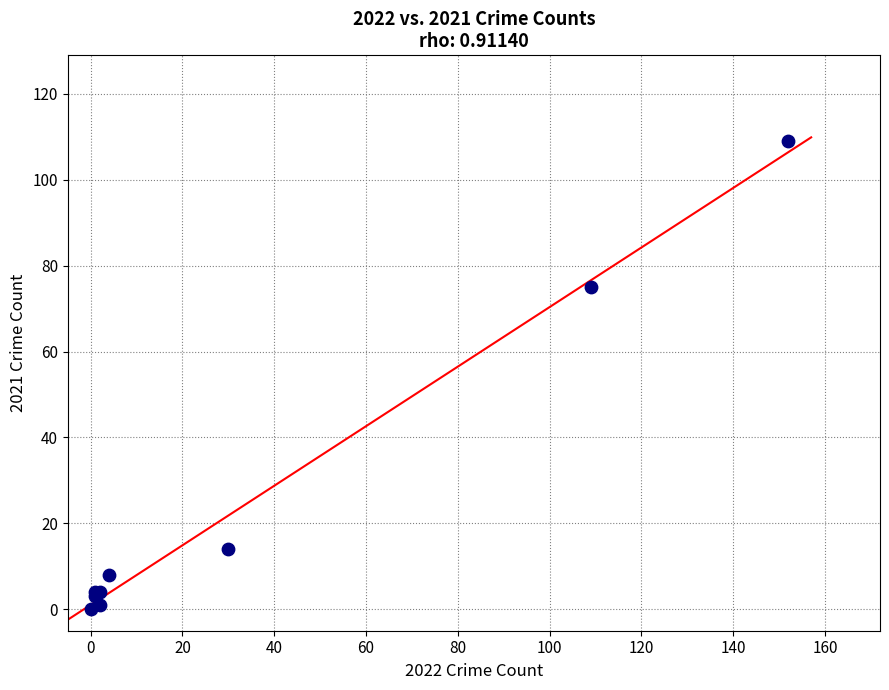

What Y value in the scatter plot is closest to 54?

75